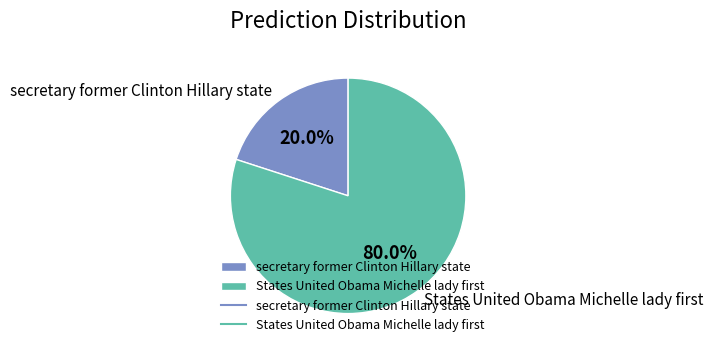

To the nearest percent, what percentage of the pie is secretary former Clinton Hillary state?

20%